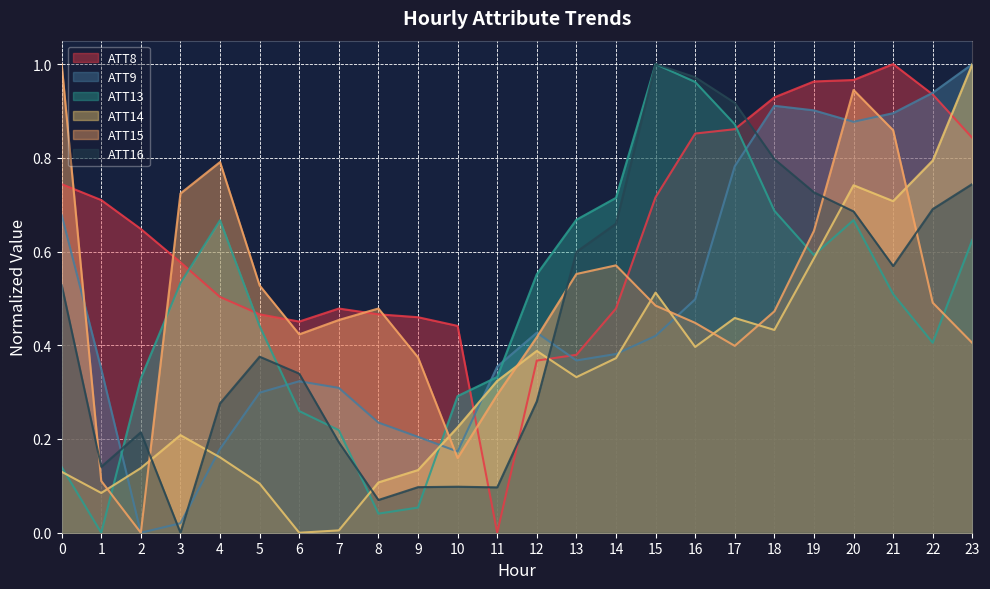

How many data points does each series have?

24